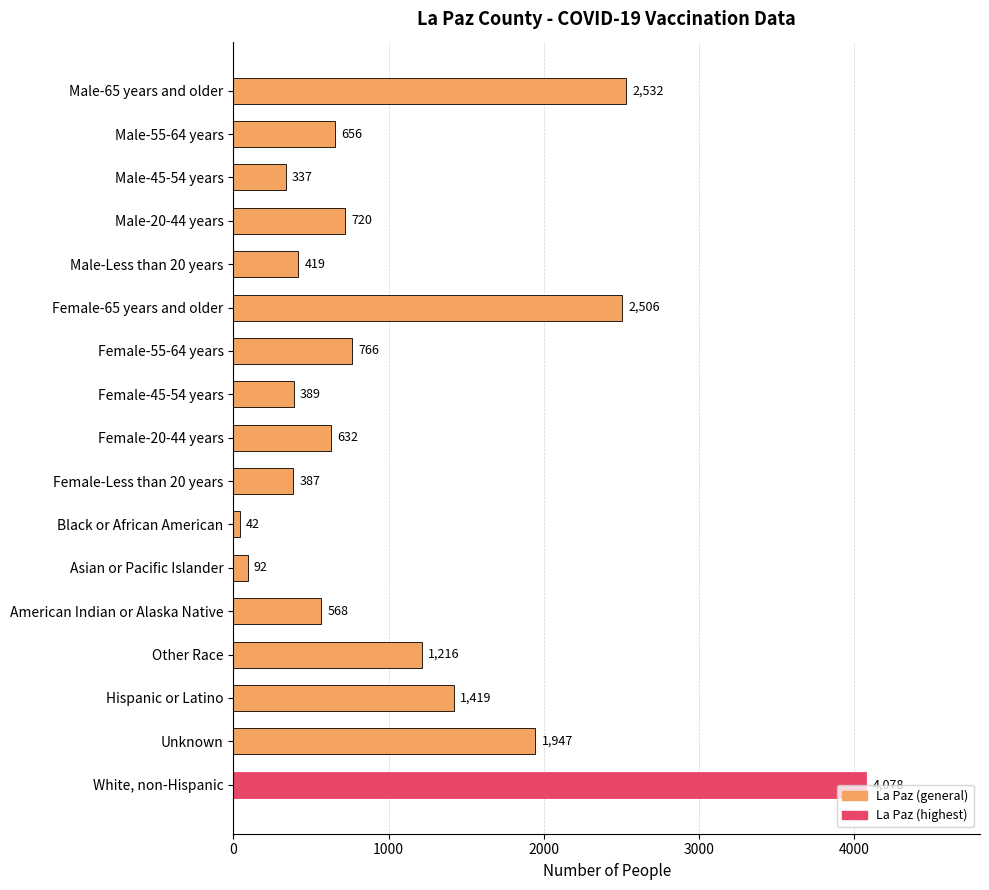

Which category has the lowest value across all series?

Black or African American